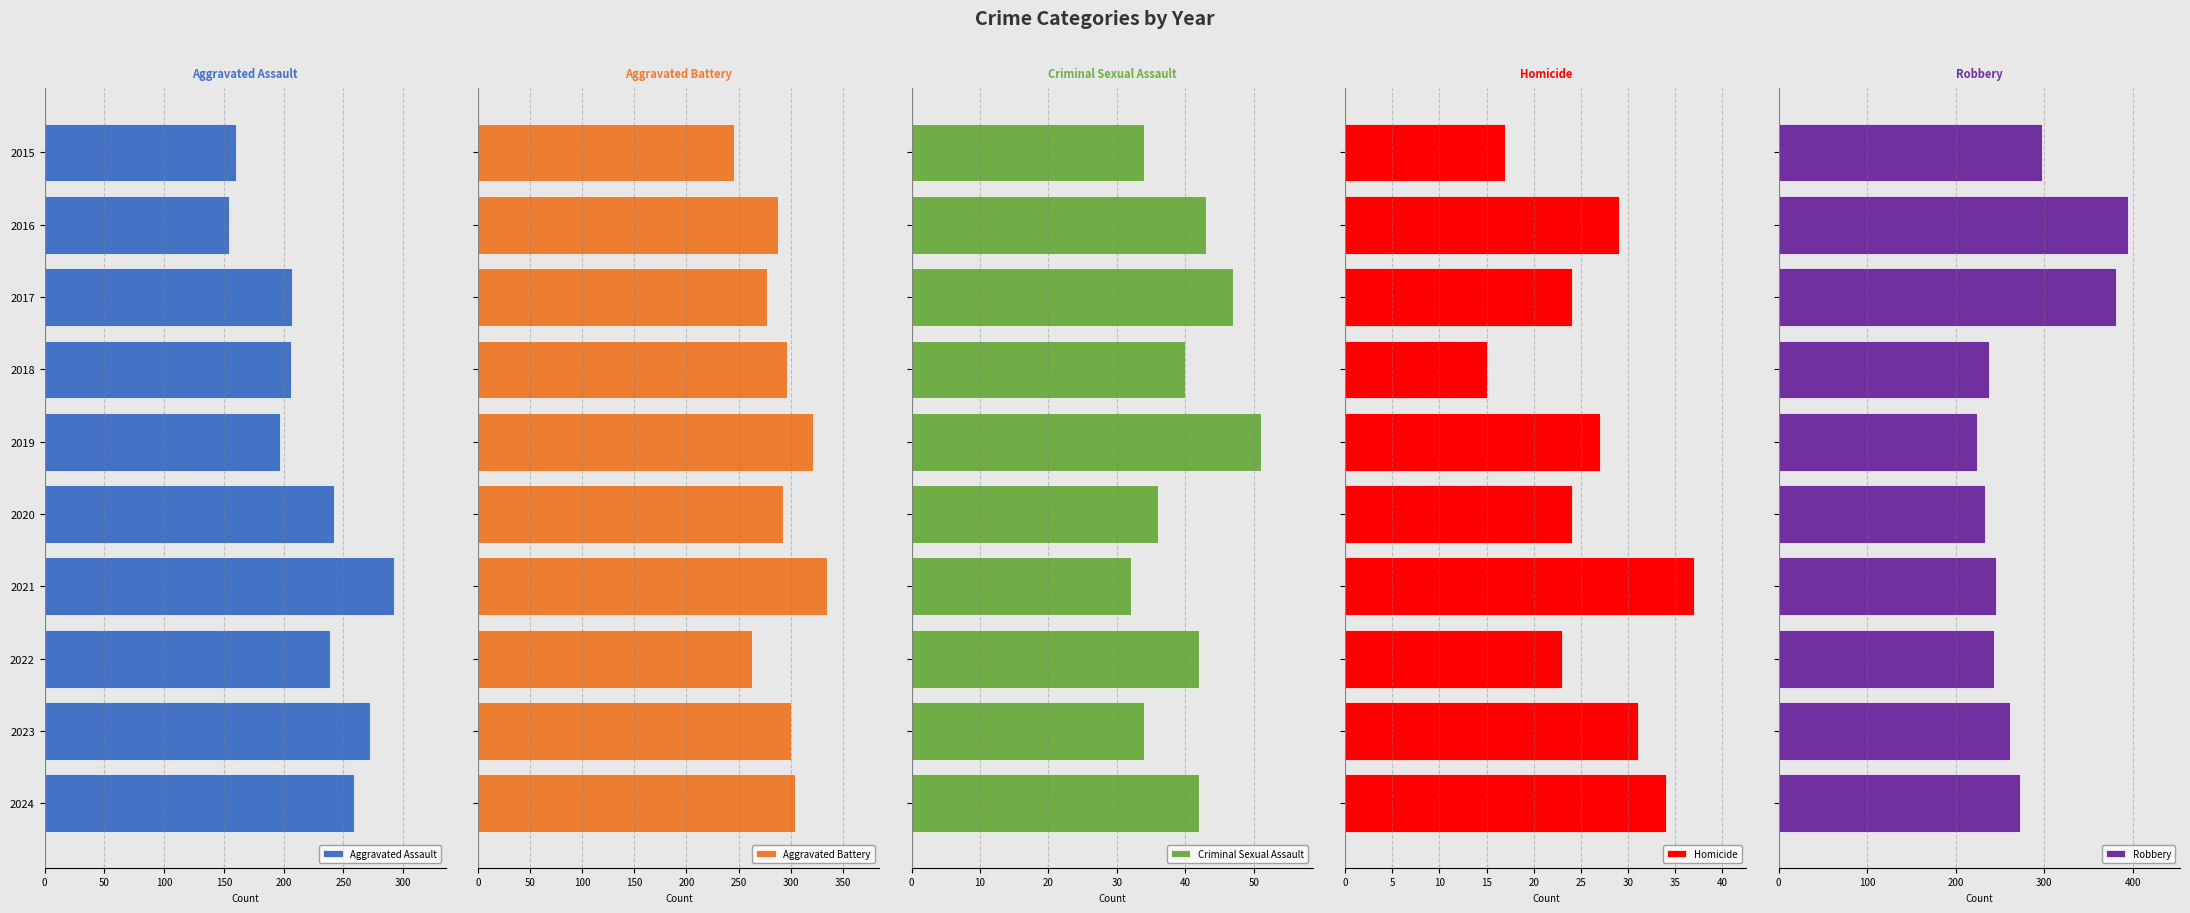

What is the average value of the Homicide series?

26